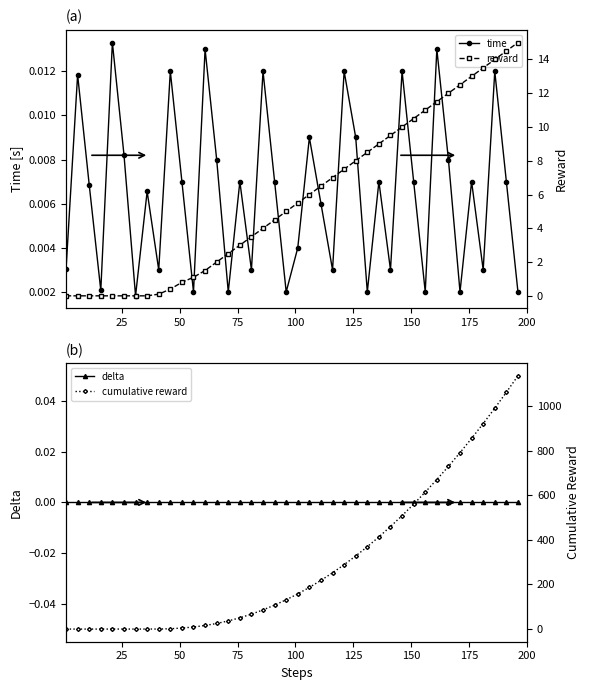

True or false: reward and time cross at least once.

True